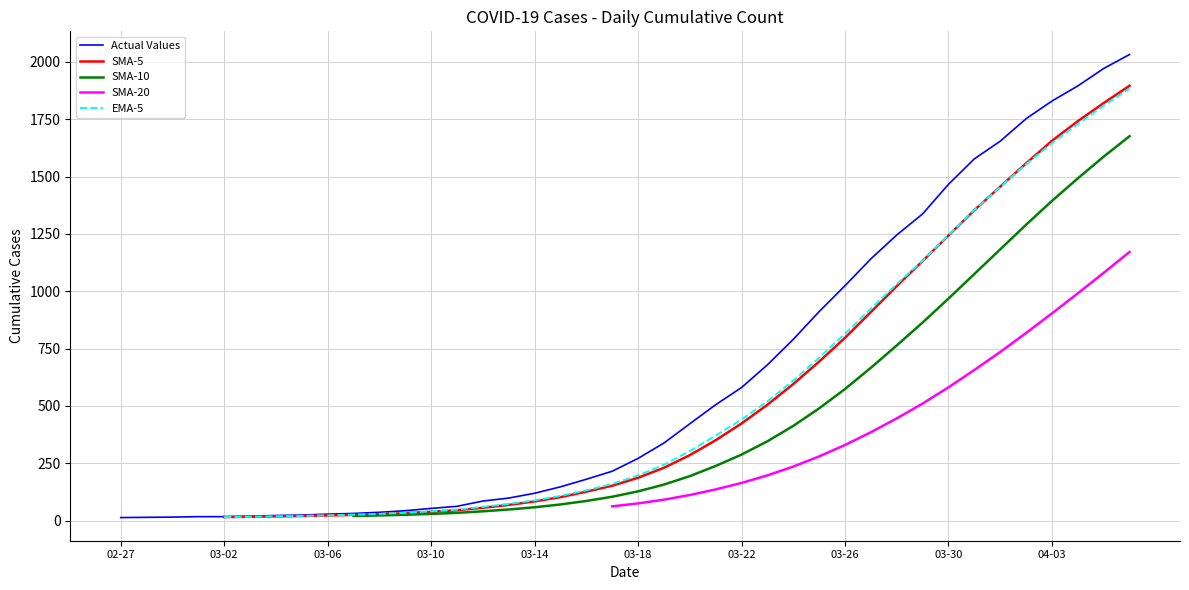

What is the ratio of the value at 2020-04-03 to the value at 2020-03-12?

21.5